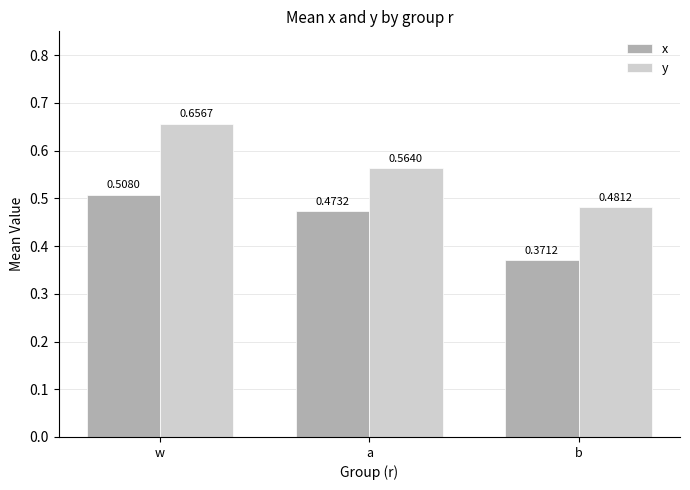

What is the sum of all y values?

1.7